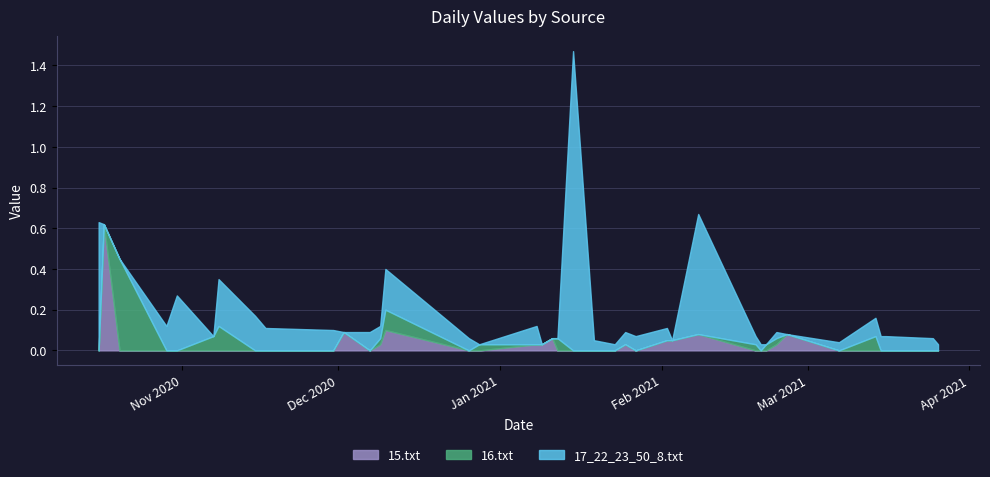

Which series changed the most between 2021-01-08 and 2021-01-23?

17_22_23_50_8.txt